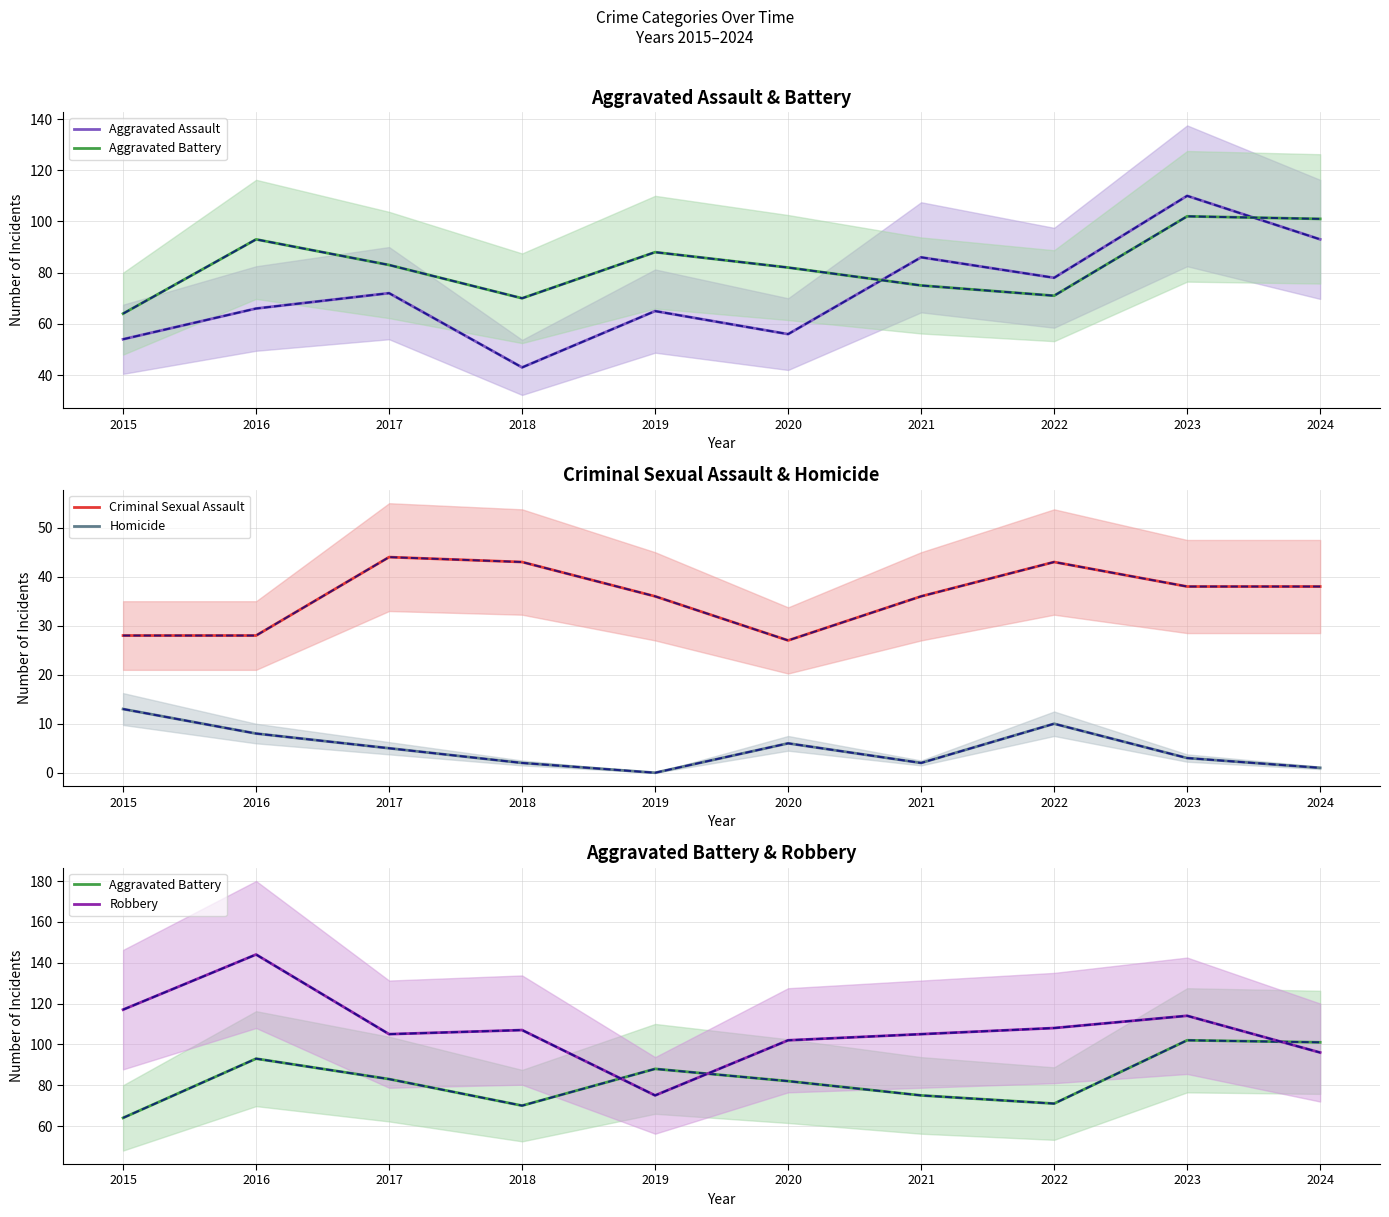

Reading right to left, transcribe all the data shown in this chart.

Aggravated Assault: 2024=93	2023=110	2022=78	2021=86	2020=56	2019=65	2018=43	2017=72	2016=66	2015=54
Aggravated Battery: 2024=101	2023=102	2022=71	2021=75	2020=82	2019=88	2018=70	2017=83	2016=93	2015=64
Criminal Sexual Assault: 2024=38	2023=38	2022=43	2021=36	2020=27	2019=36	2018=43	2017=44	2016=28	2015=28
Homicide: 2024=1	2023=3	2022=10	2021=2	2020=6	2019=0	2018=2	2017=5	2016=8	2015=13
Robbery: 2024=96	2023=114	2022=108	2021=105	2020=102	2019=75	2018=107	2017=105	2016=144	2015=117